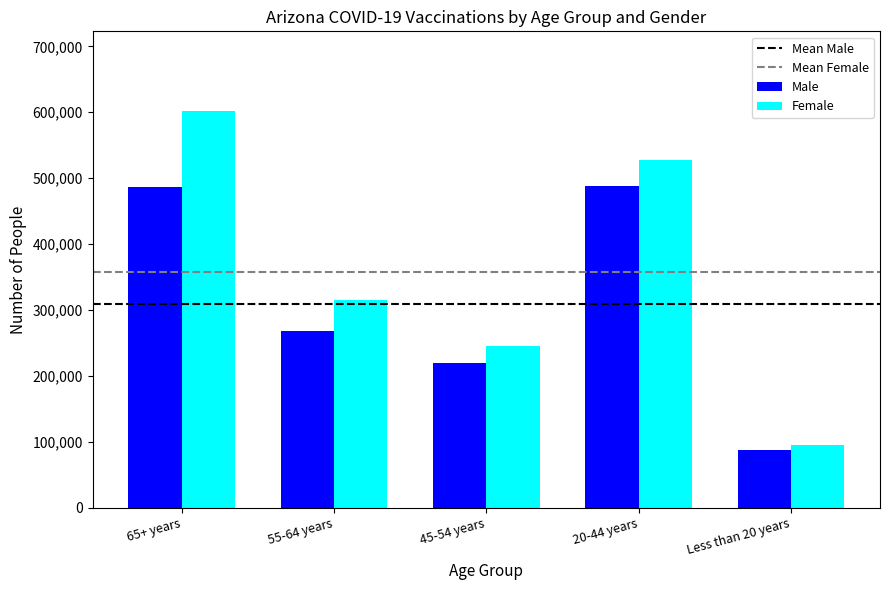

What is the lowest value of the Male series?

87013